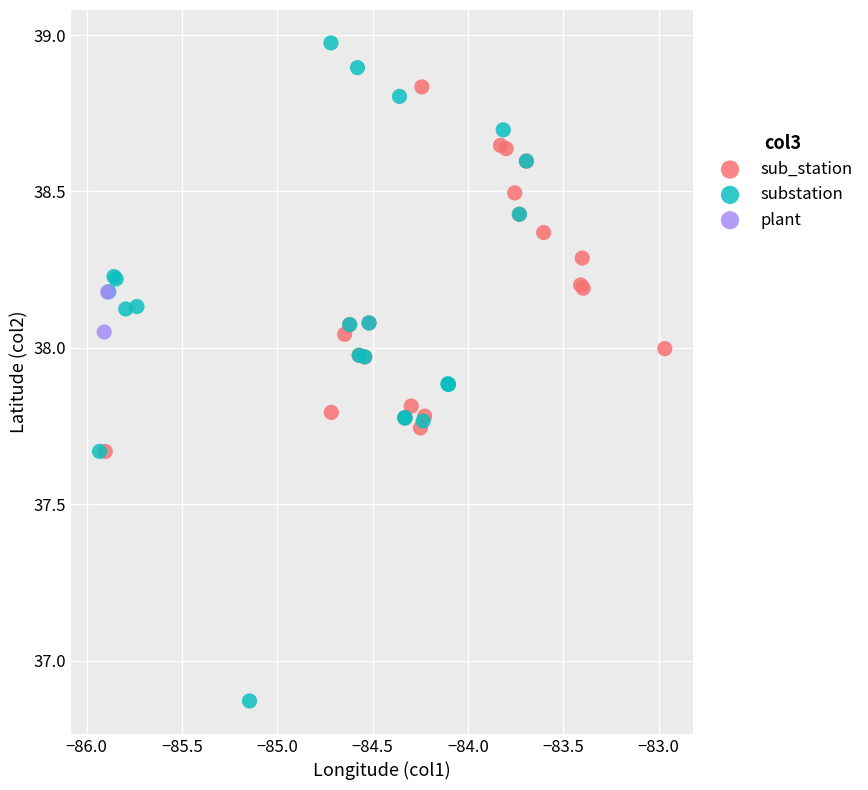

What are all the series names shown in the legend?

sub_station, substation, plant